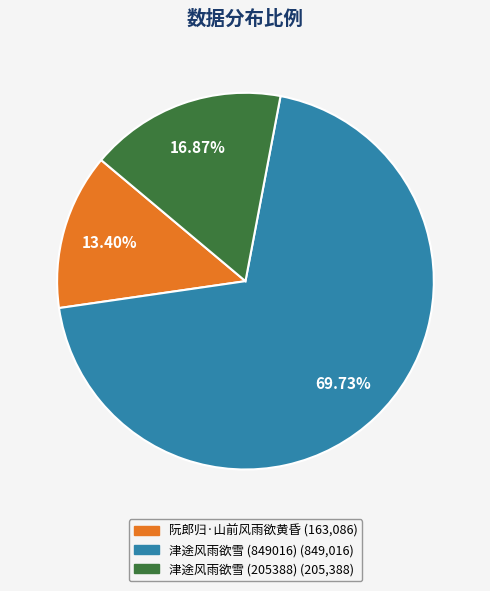

How many slices are in this pie chart?

3